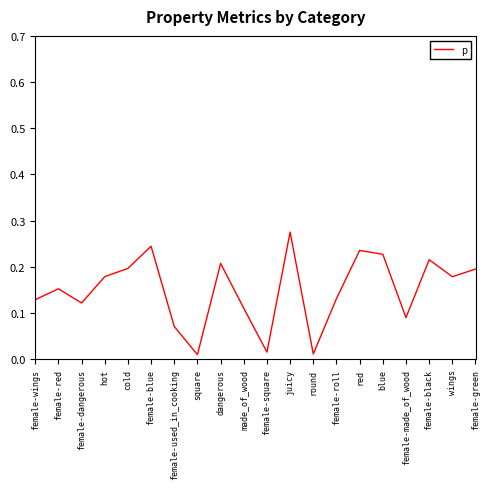

The value at juicy is 0.4. True or false?

False